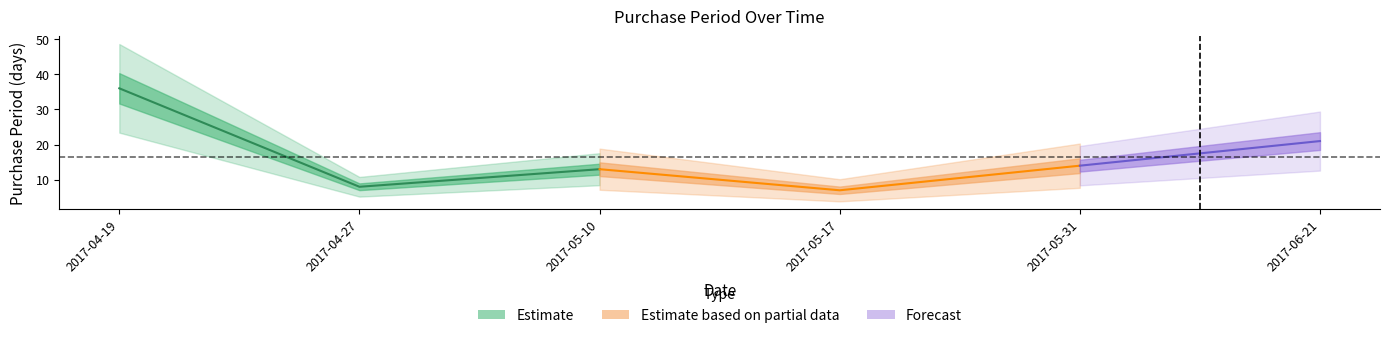

True or false: the data shows 21 at 2017-06-21.

True